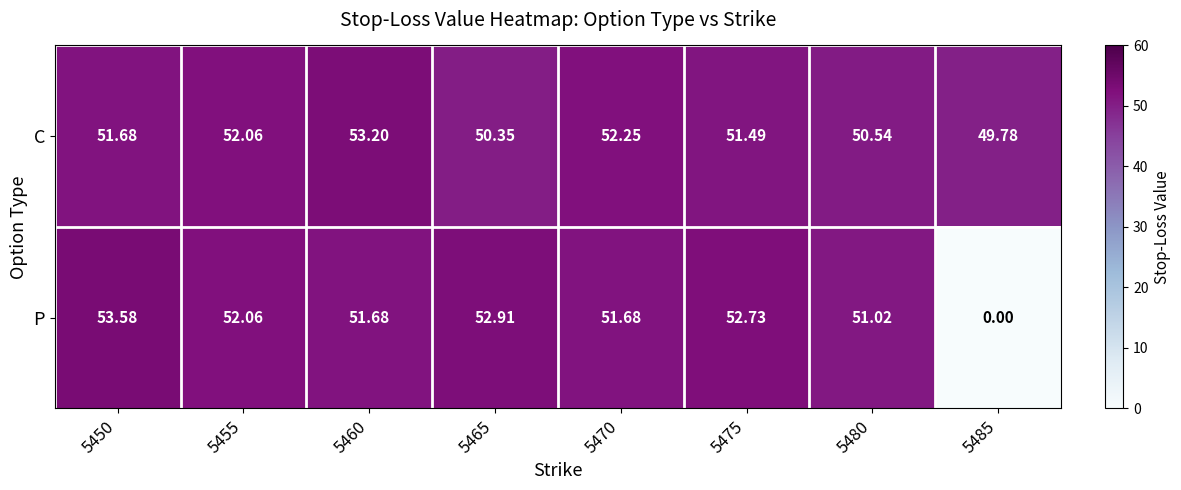

At 5475, list the series in order from smallest to largest.

C, P